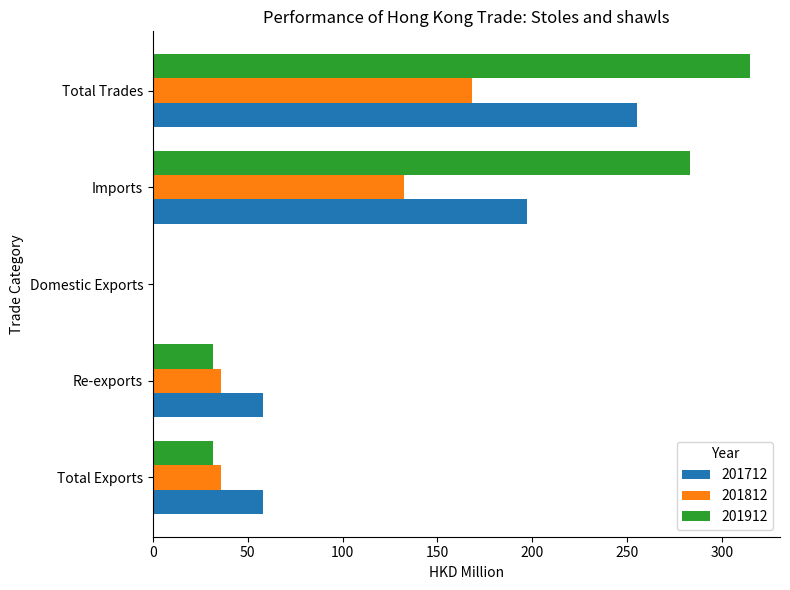

Which series changed the most between Imports and Total Trades?

201712